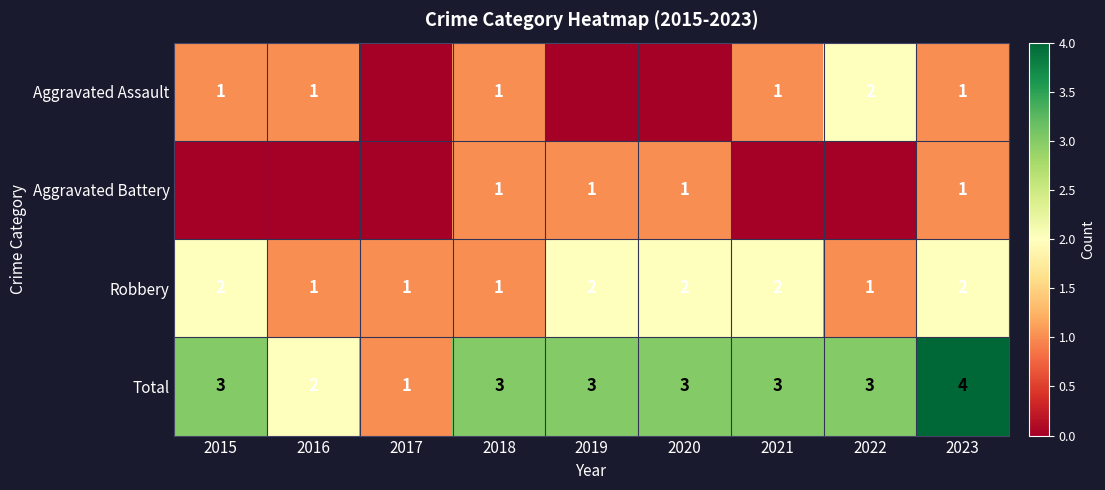

Count the number of data series in this chart.

4